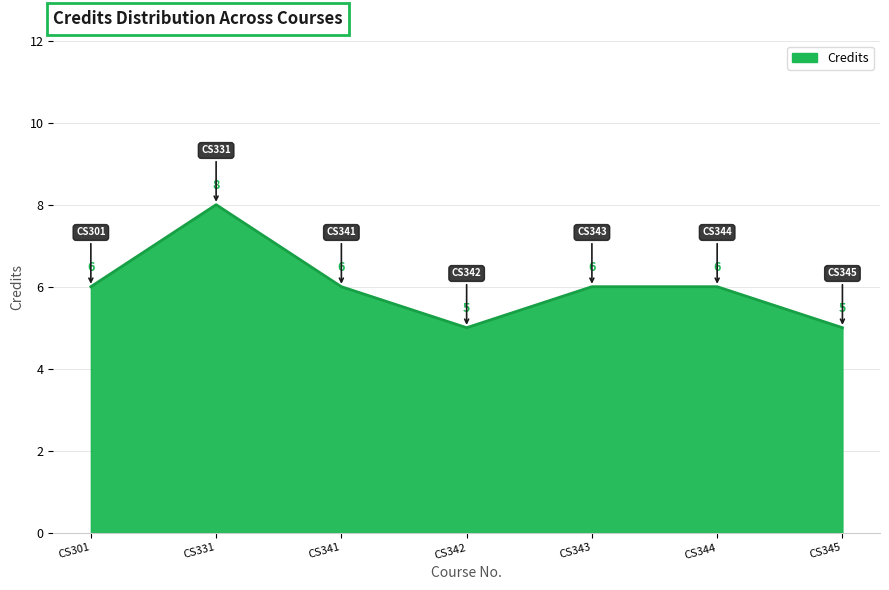

Reading left to right, transcribe all the data shown in this chart.

CS301=6	CS331=8	CS341=6	CS342=5	CS343=6	CS344=6	CS345=5